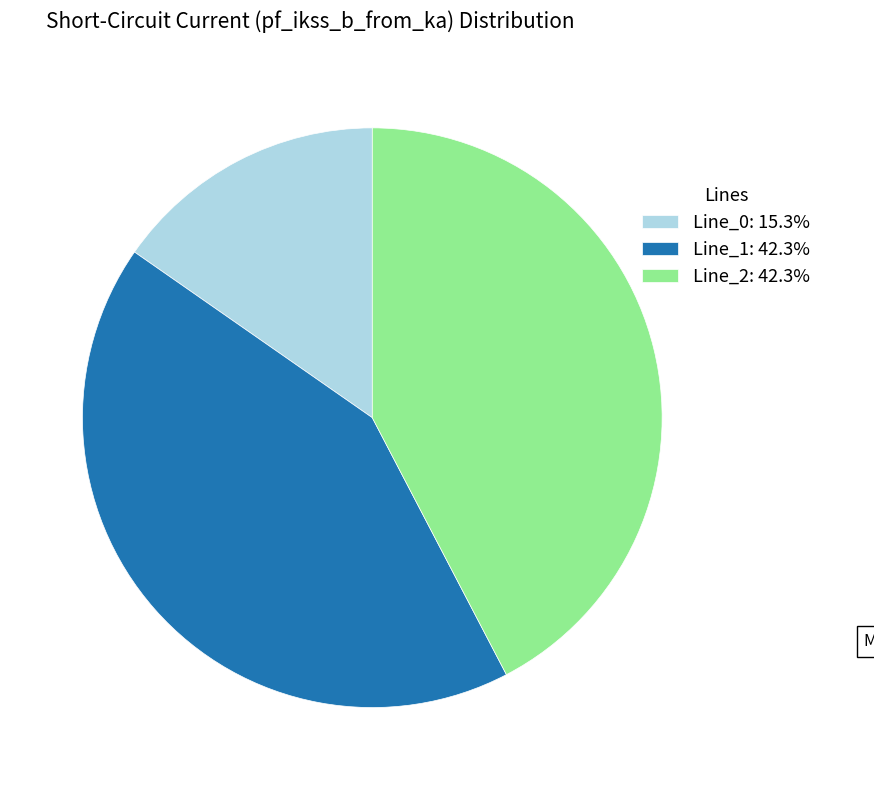

Is the sum of Line_0: 15.3% and Line_2: 42.3% greater than half?

Yes